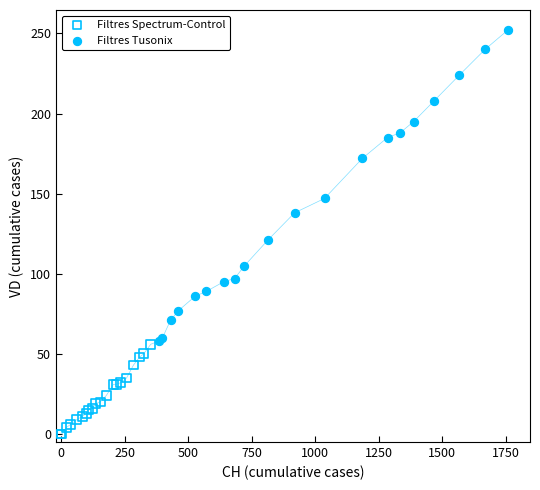

Which series contains the highest Y value?

Filtres Tusonix